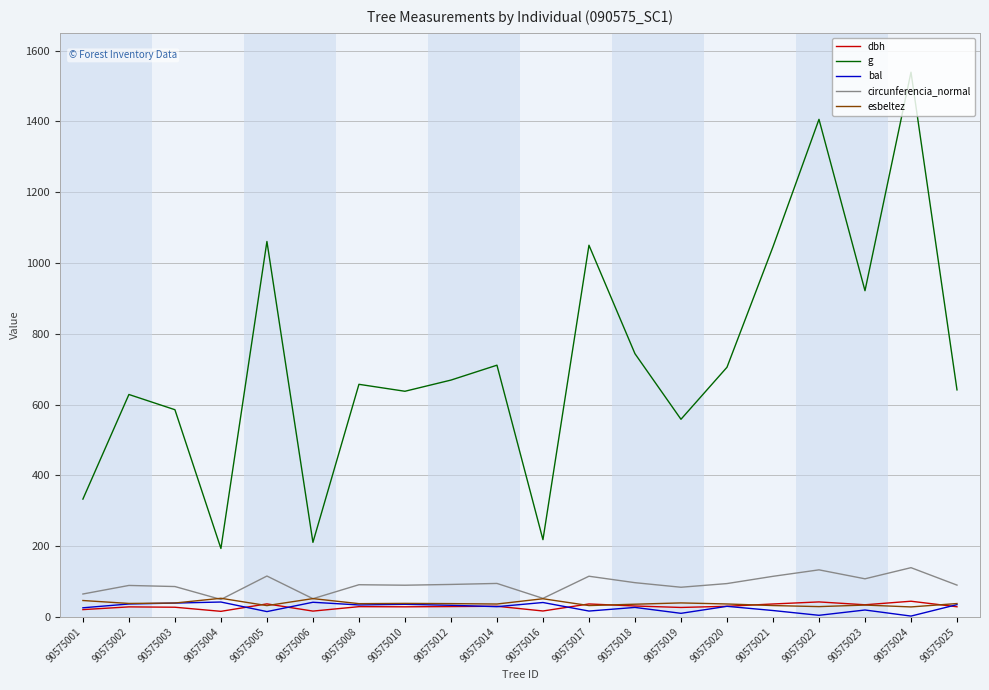

Is it true that esbeltez equals 37.7 at 90575025?

True